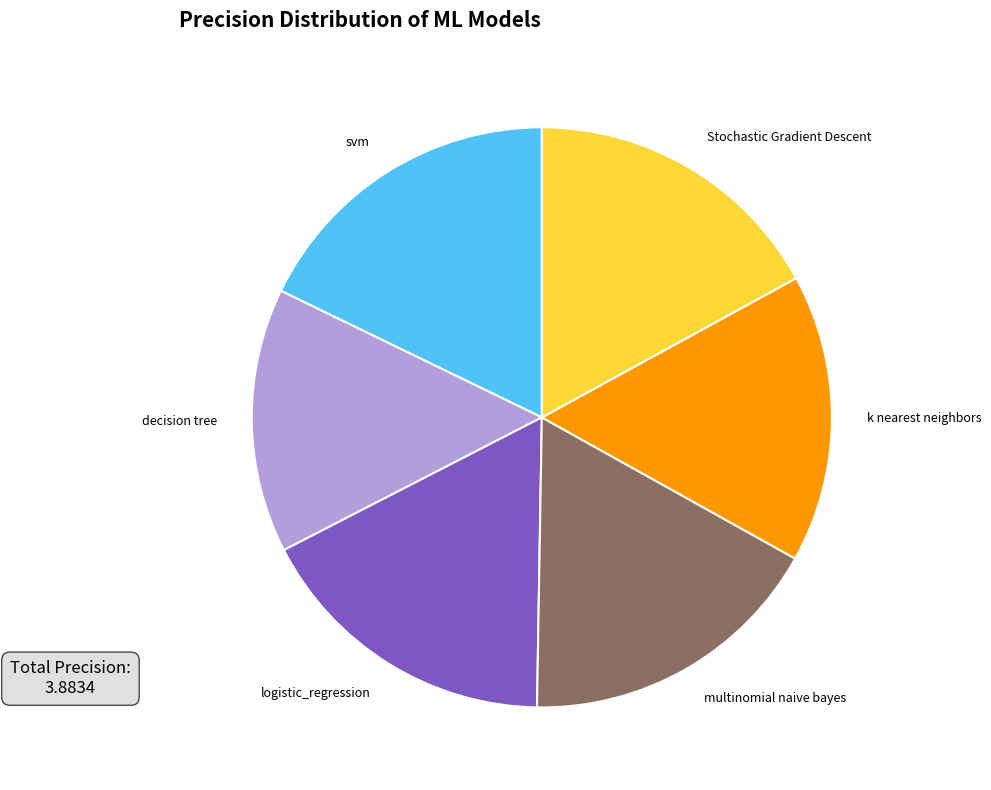

What is the largest slice in the pie chart?

svm